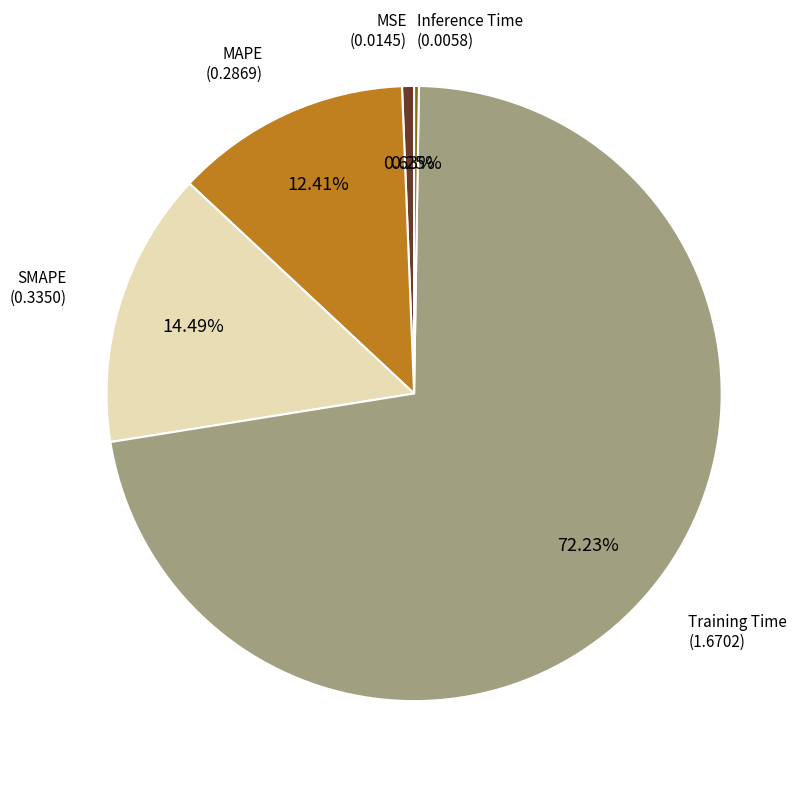

What is the largest slice in the pie chart?

Training Time